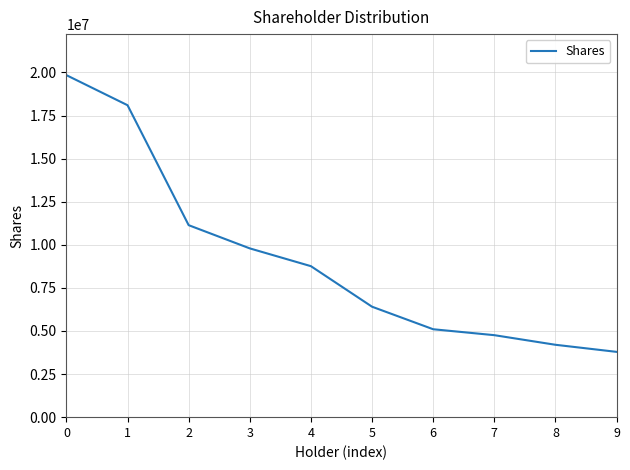

What is the change in value from 3 to 9?

-6003738